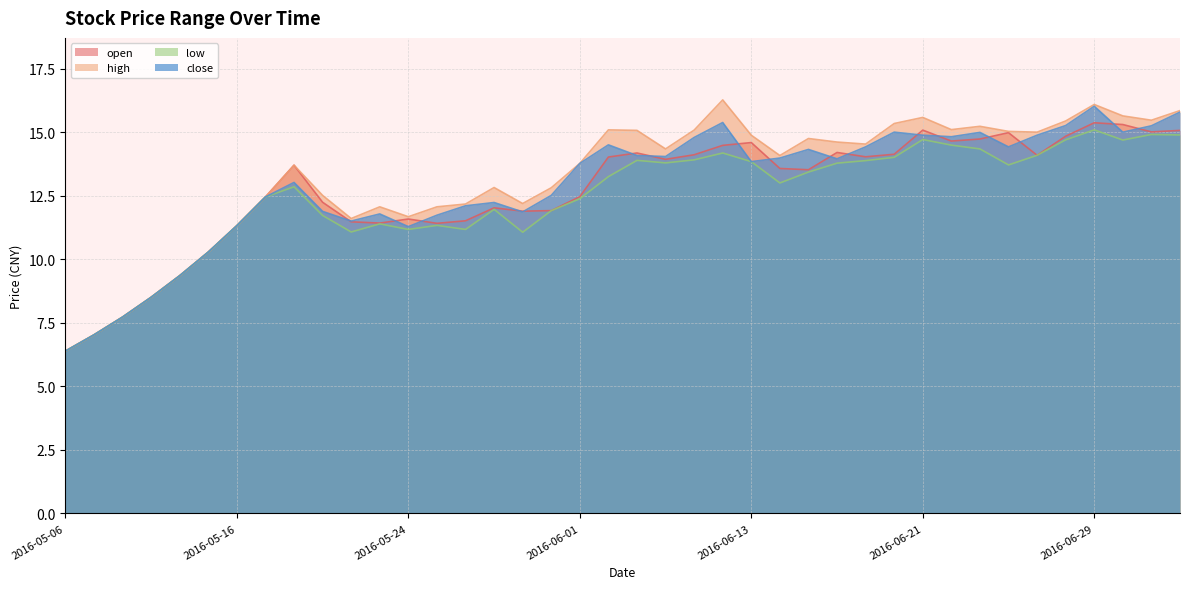

How many lines are shown in the chart?

4